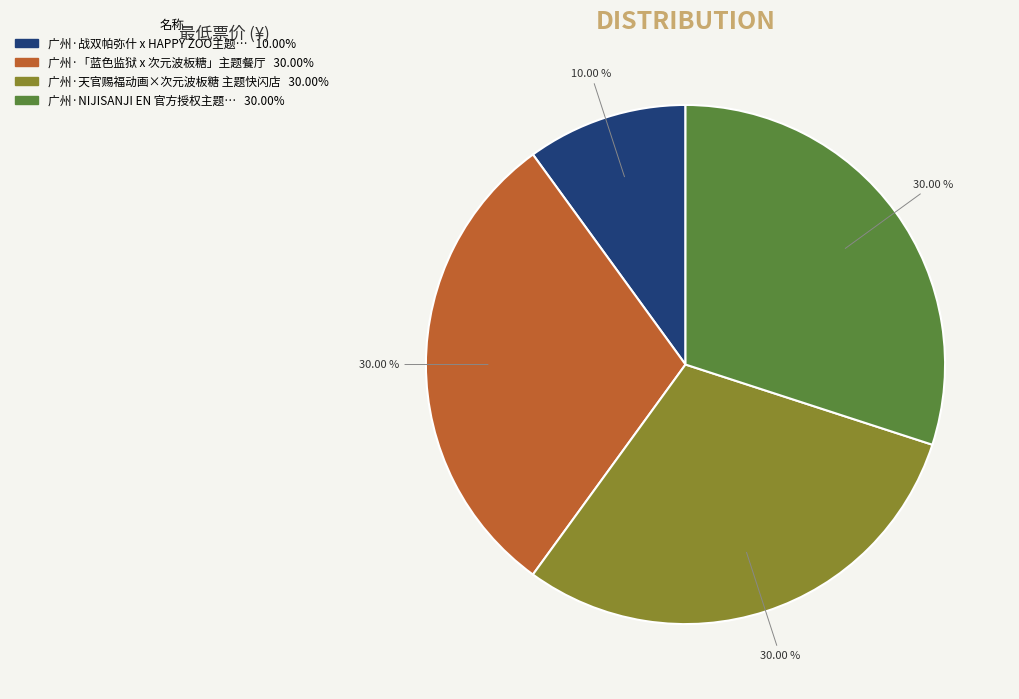

Does any single category account for the majority?

No